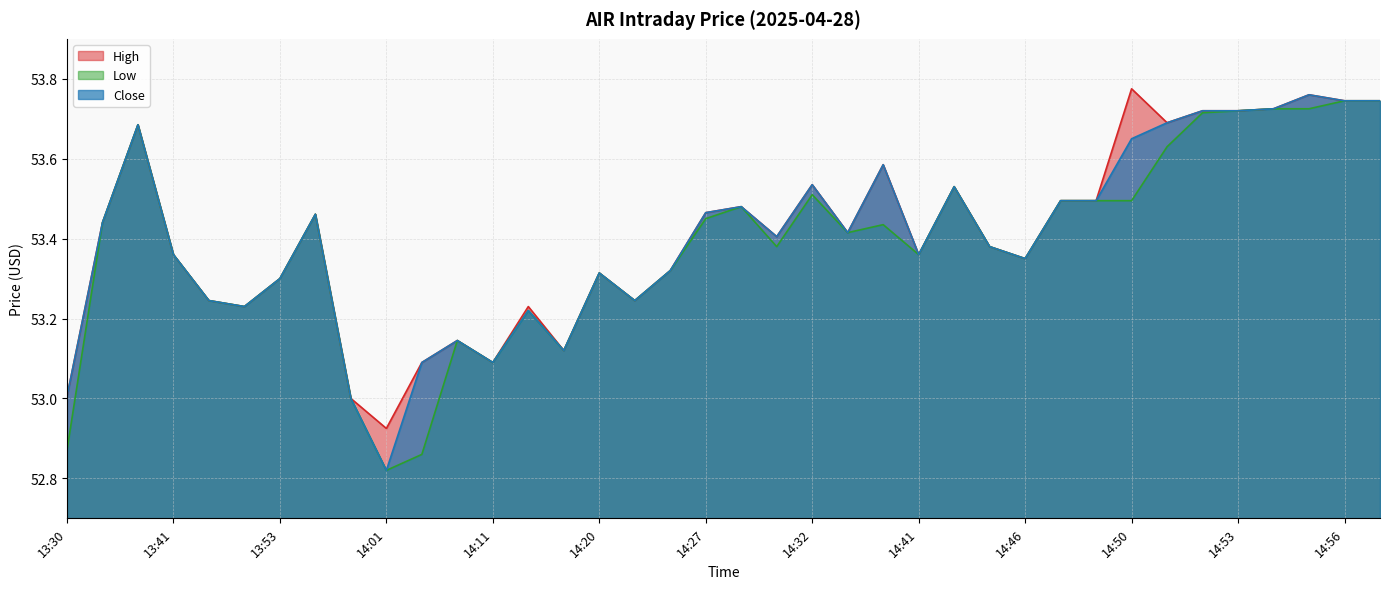

Rank the categories by High value from lowest to highest.

14:01, 13:58, 13:30, 14:02, 14:11, 14:16, 14:06, 13:51, 14:12, 13:49, 14:24, 13:53, 14:20, 14:26, 14:46, 13:41, 14:41, 14:43, 14:31, 14:35, 13:36, 13:54, 14:27, 14:29, 14:47, 14:49, 14:42, 14:32, 14:36, 13:38, 14:51, 14:52, 14:53, 14:54, 14:56, 14:57, 14:55, 14:50